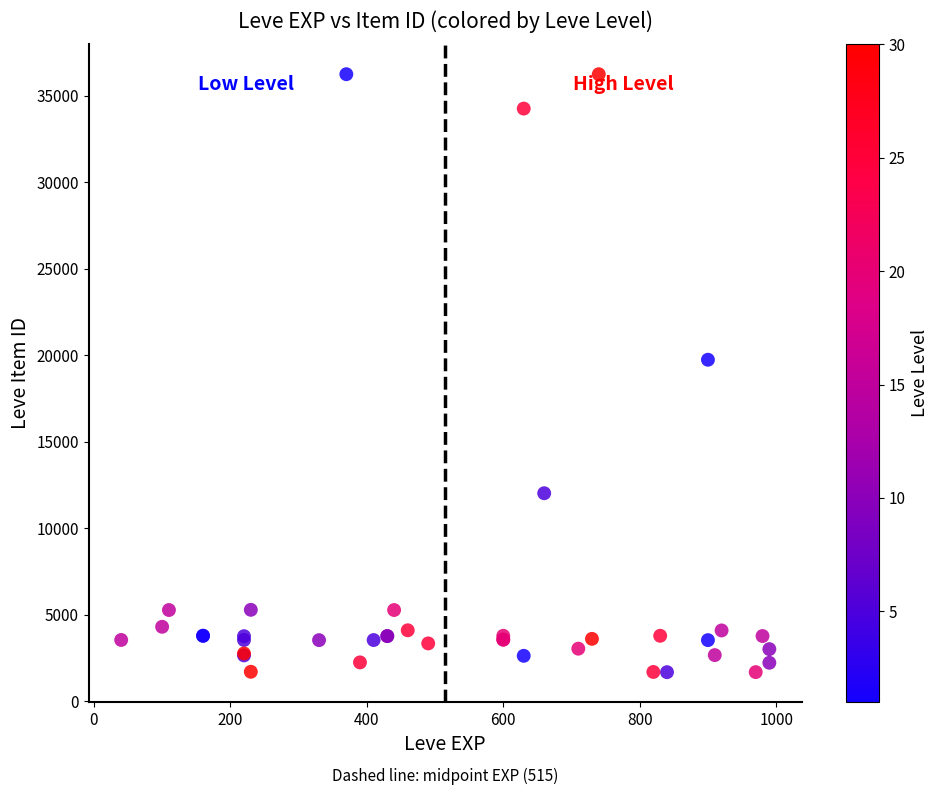

What Y value in the scatter plot is closest to 18967?

19744